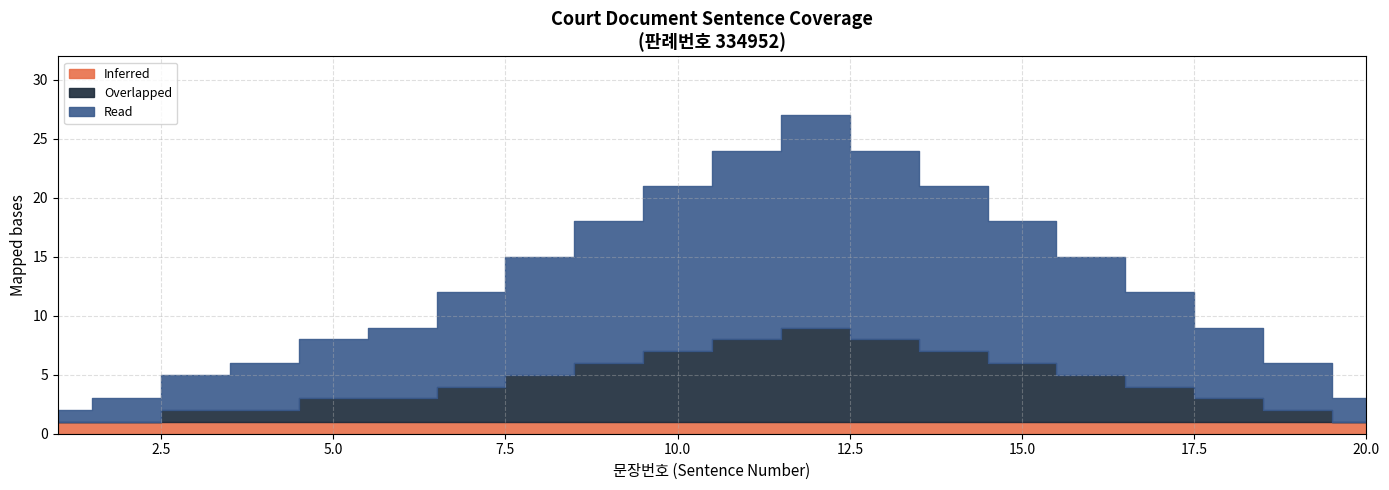

Does the chart have visible grid lines?

Yes